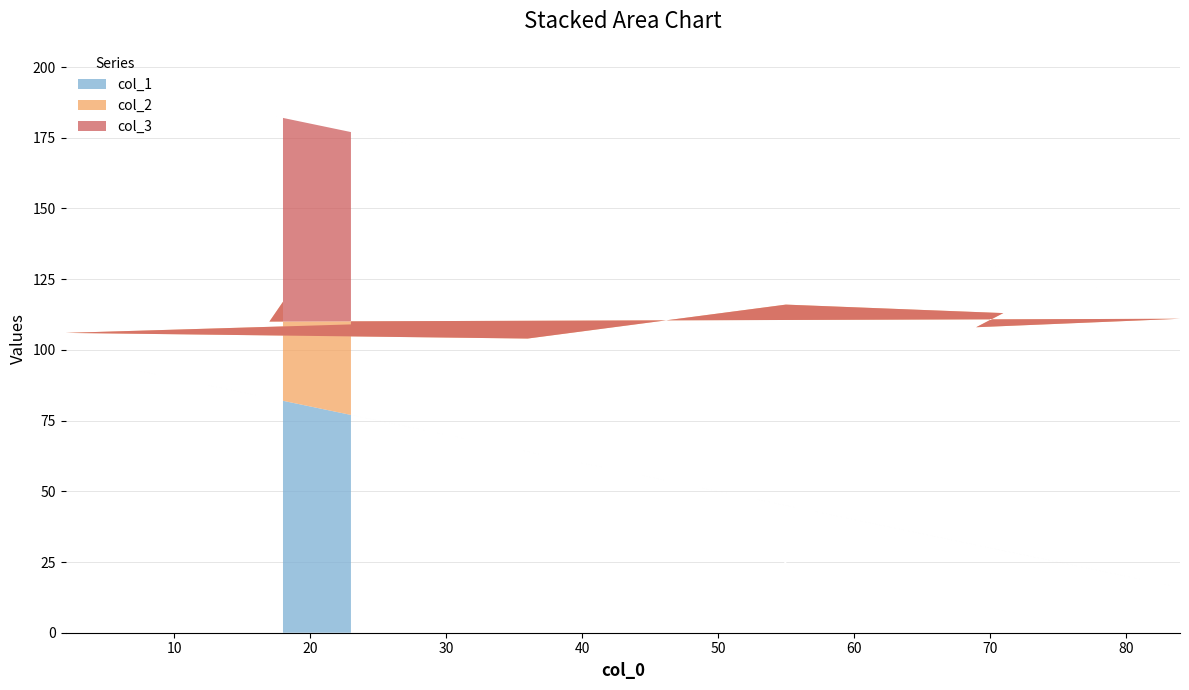

Reading left to right, transcribe all the data shown in this chart.

col_1: 82	83	16	31	29	45	64	98	70	77
col_2: 35	27	95	77	84	71	40	8	40	32
col_3: 65	73	5	23	16	29	60	92	60	68